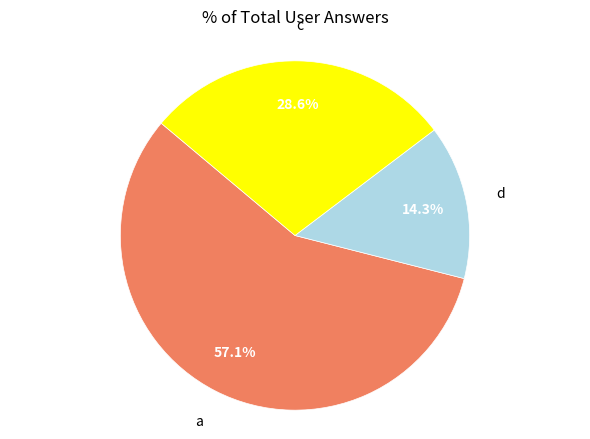

Is there any slice that represents more than half of the pie?

Yes